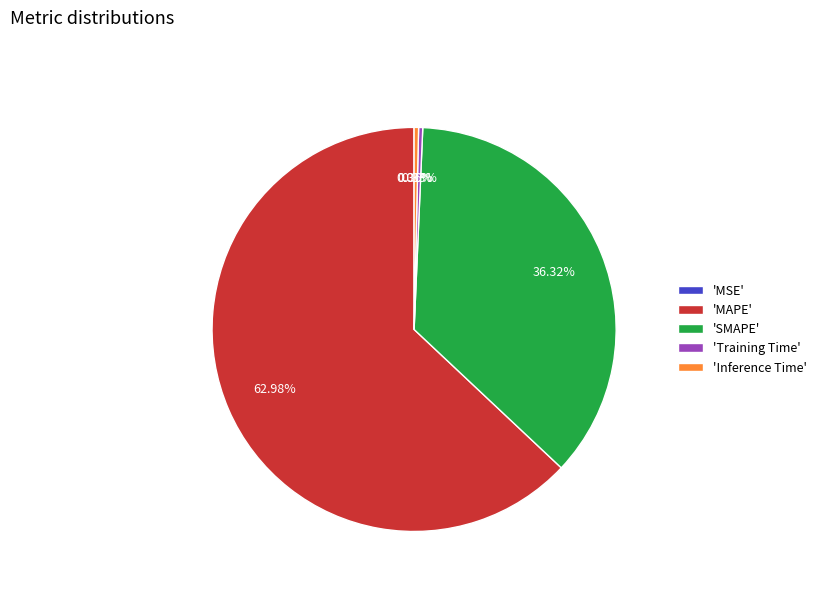

What is the ratio of the value at 'MAPE' to the value at 'SMAPE'?

1.7